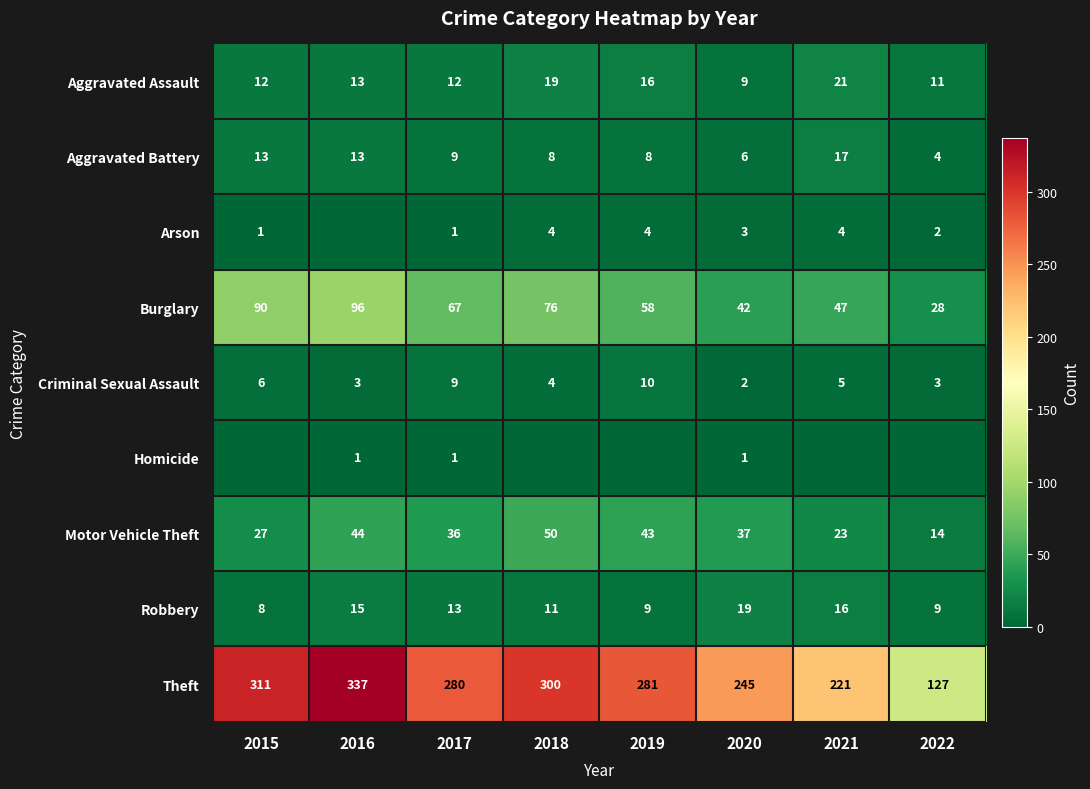

Between 2017 and 2015, which is larger?

2017